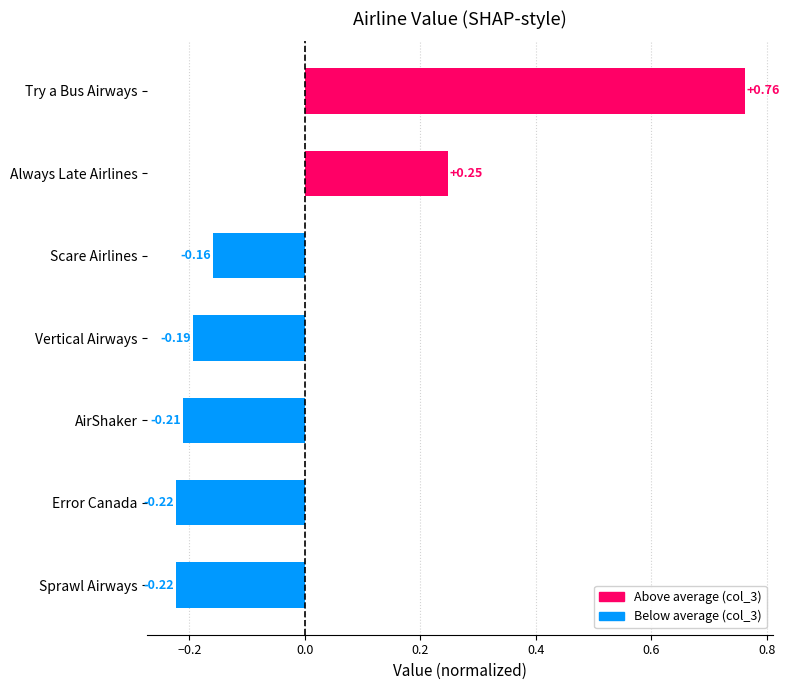

What is the difference between the maximum and minimum values?

1.0